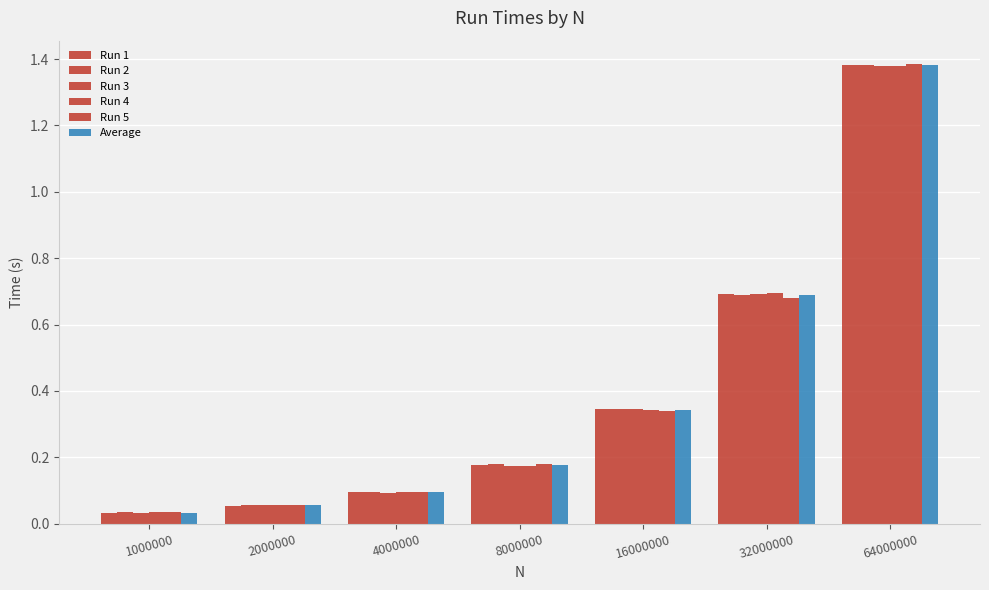

Rank the categories by Run 5 value from lowest to highest.

1000000, 2000000, 4000000, 8000000, 16000000, 32000000, 64000000